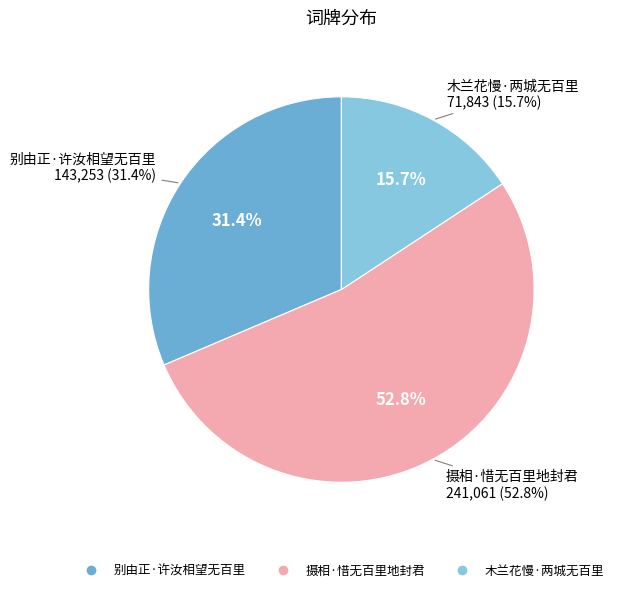

Which slice is the smallest?

木兰花慢·两城无百里